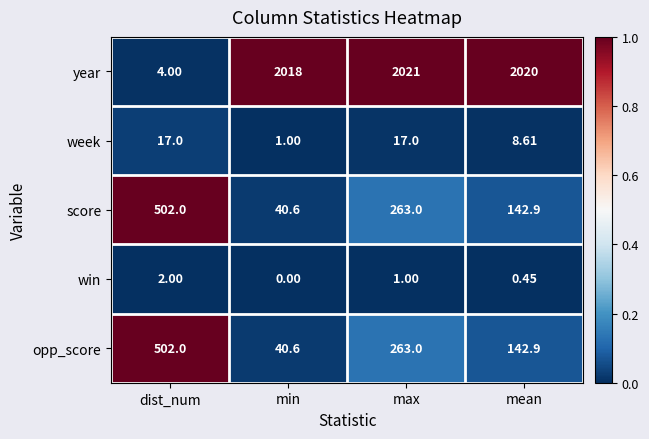

Which series has the largest total across all categories?

year